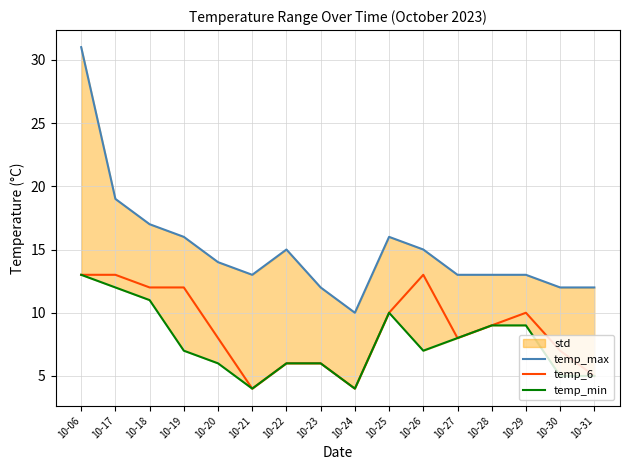

Reading left to right, transcribe all the data shown in this chart.

temp_max: 10-06=31	10-17=19	10-18=17	10-19=16	10-20=14	10-21=13	10-22=15	10-23=12	10-24=10	10-25=16	10-26=15	10-27=13	10-28=13	10-29=13	10-30=12	10-31=12
temp_6: 10-06=13	10-17=13	10-18=12	10-19=12	10-20=8	10-21=4	10-22=6	10-23=6	10-24=4	10-25=10	10-26=13	10-27=8	10-28=9	10-29=10	10-30=7	10-31=5
temp_min: 10-06=13	10-17=12	10-18=11	10-19=7	10-20=6	10-21=4	10-22=6	10-23=6	10-24=4	10-25=10	10-26=7	10-27=8	10-28=9	10-29=9	10-30=5	10-31=5